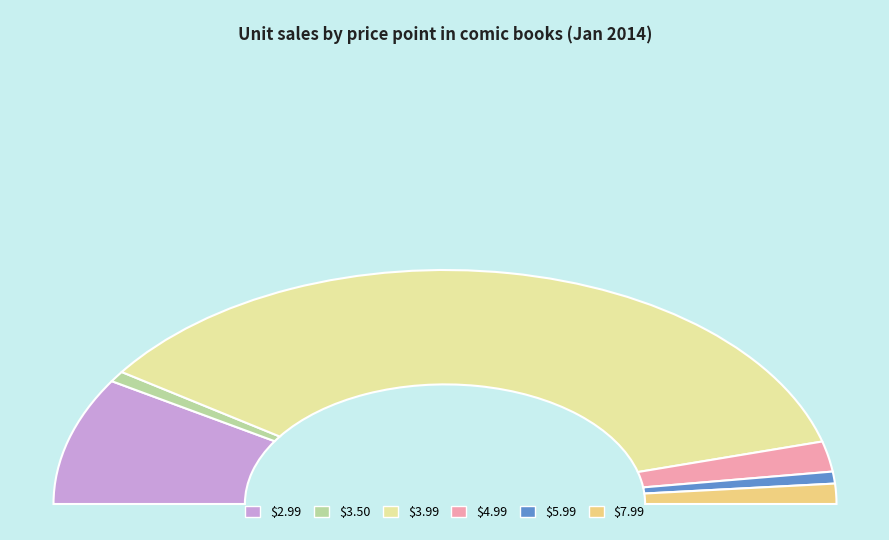

What percentage do $4.99 and $2.99 together represent?

21.8%